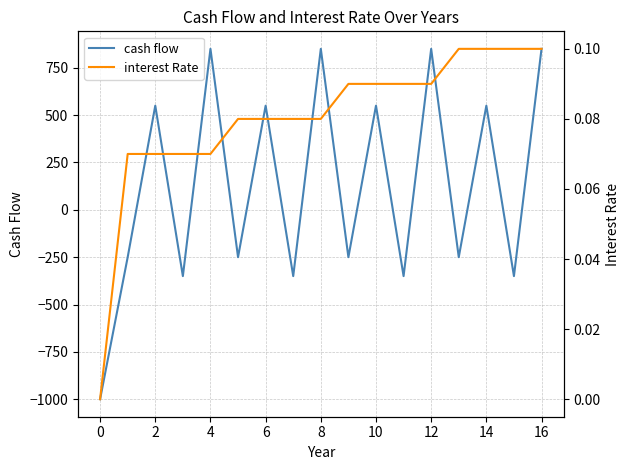

The value of cash flow at 8 is 850. True or false?

True